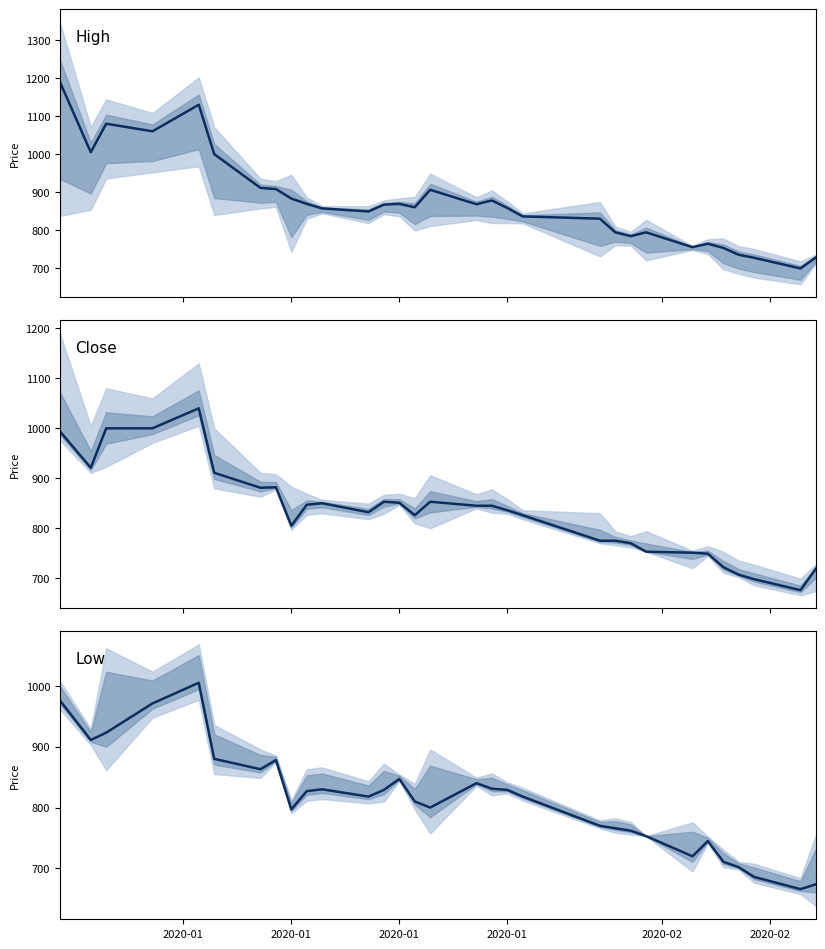

At which label does Close first exceed 836?

2020-01